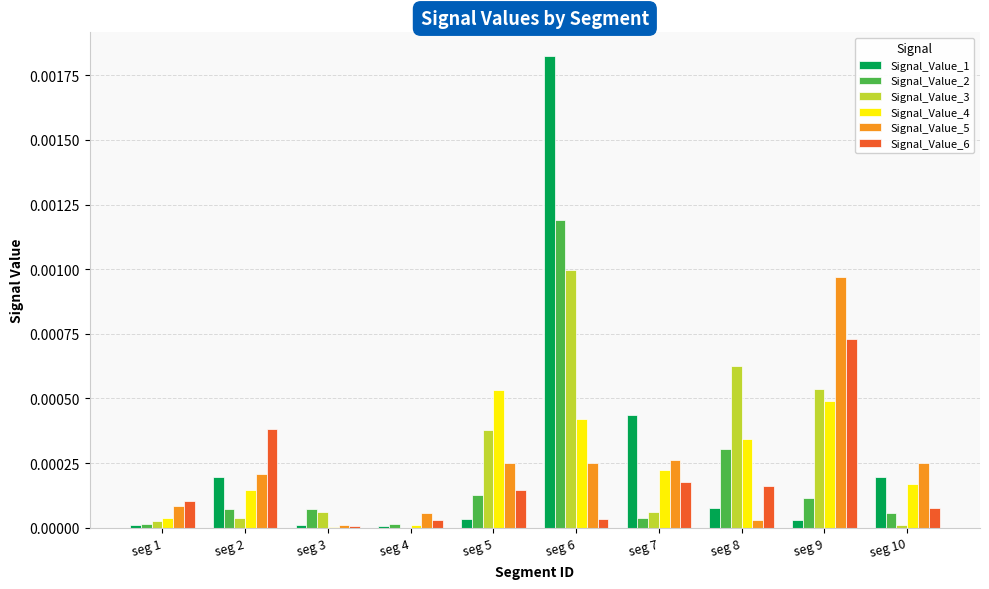

The Signal_Value_5 series shows 0.0 at seg 5. True or false?

True